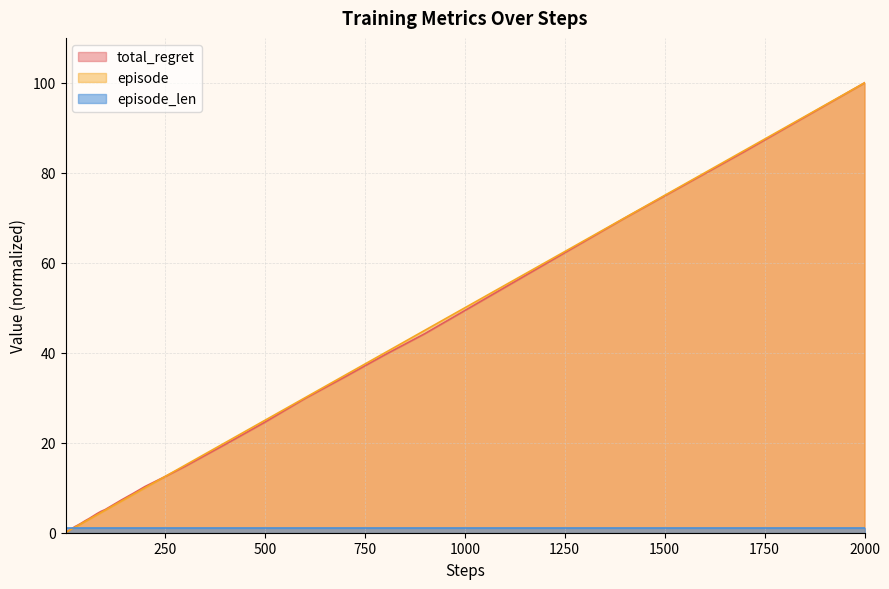

Which series has the largest range (max minus min)?

episode